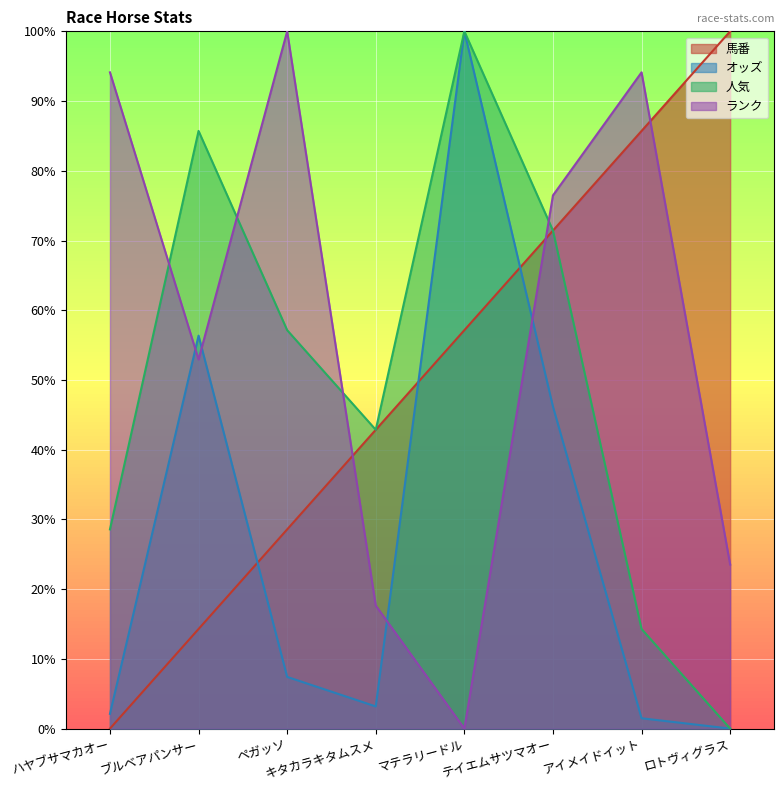

Read the 人気 value at キタカラキタムスメ.

42.9